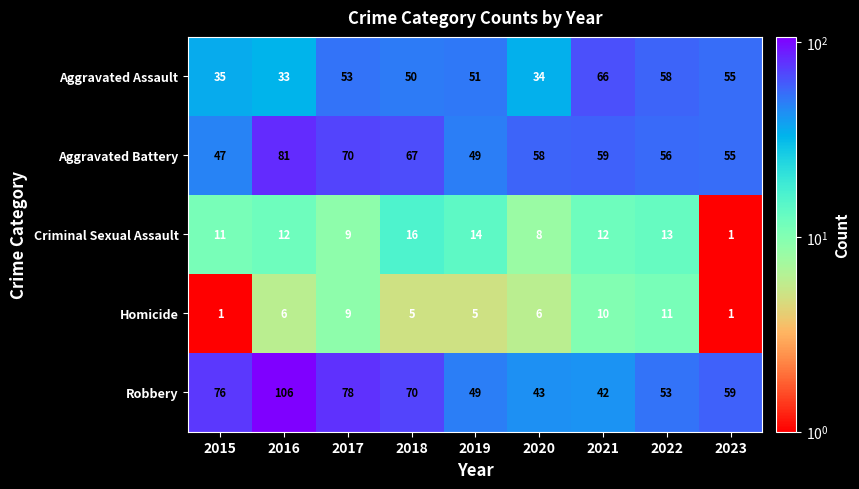

What is the average value of the Robbery series?

64